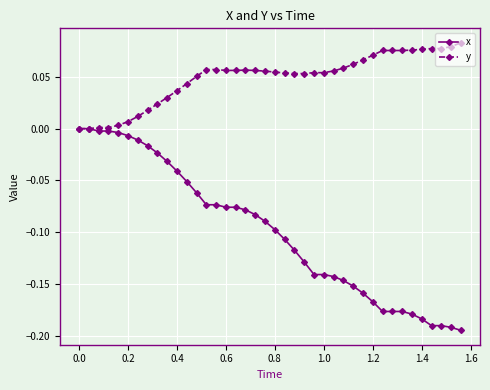

Which series has the largest total across all categories?

y